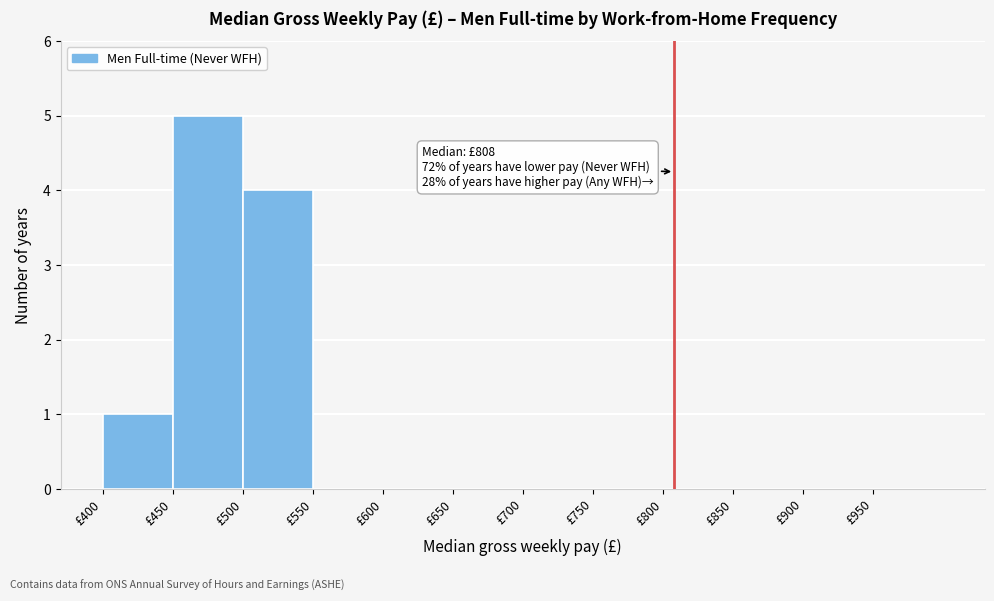

Over which range of the x-axis is the bar tallest?

450 to 500